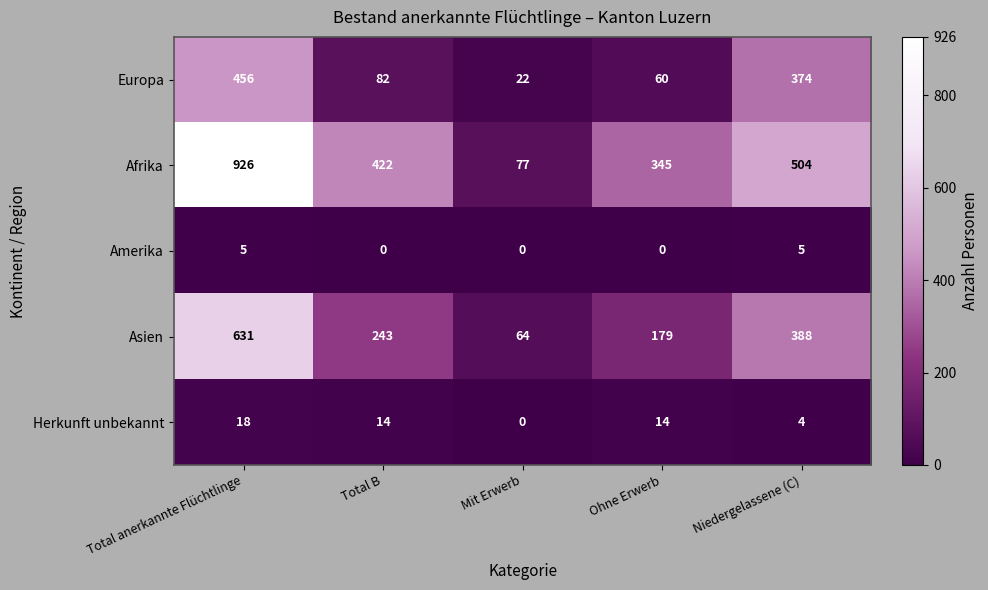

Which label corresponds to the largest value in the chart?

Total anerkannte Flüchtlinge